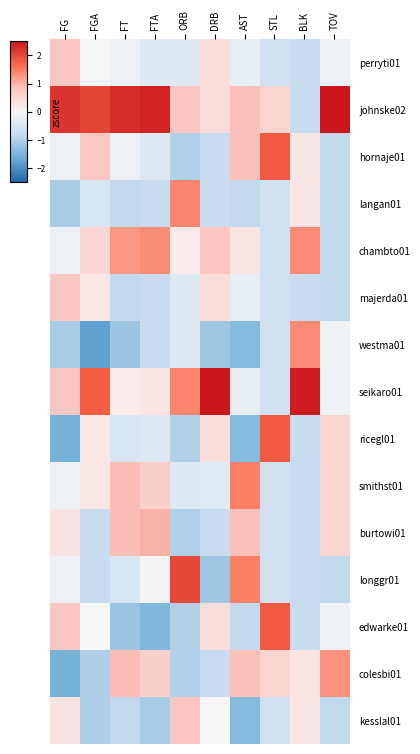

At which category is the sum across all series the highest?

FG